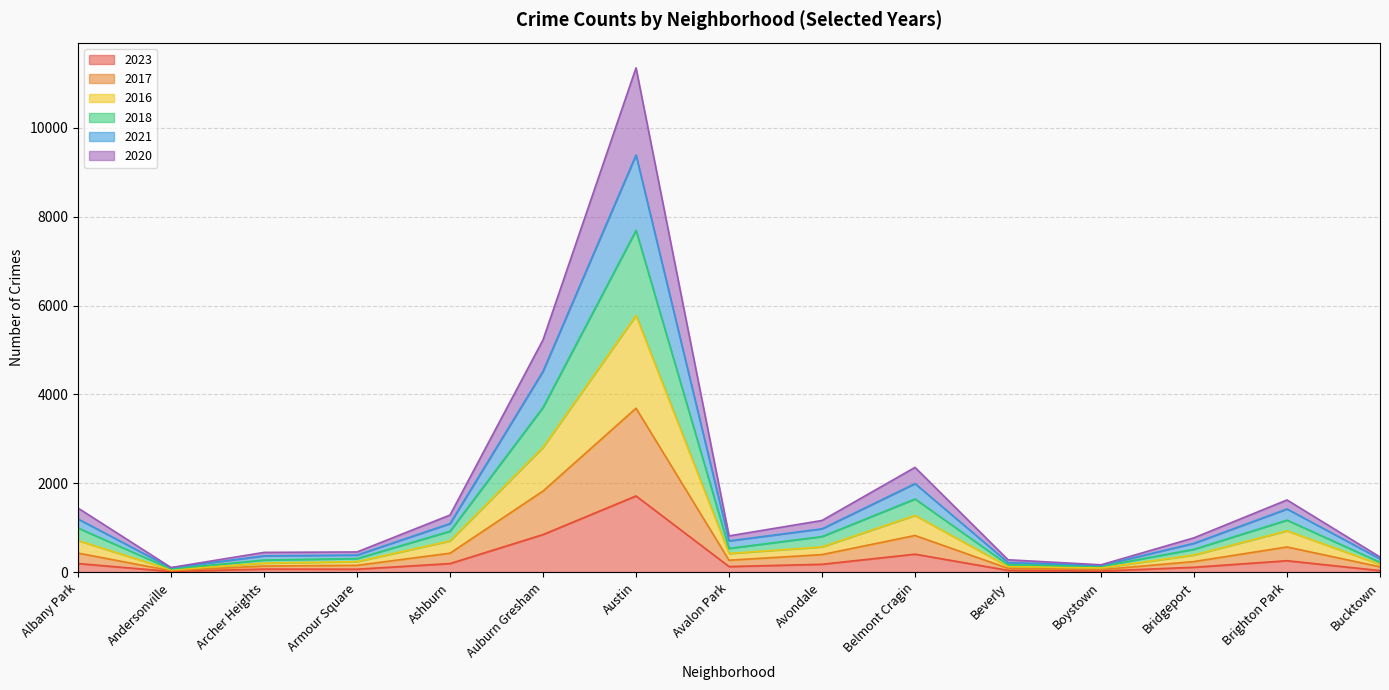

True or false: 2017 and 2016 intersect in this chart.

False